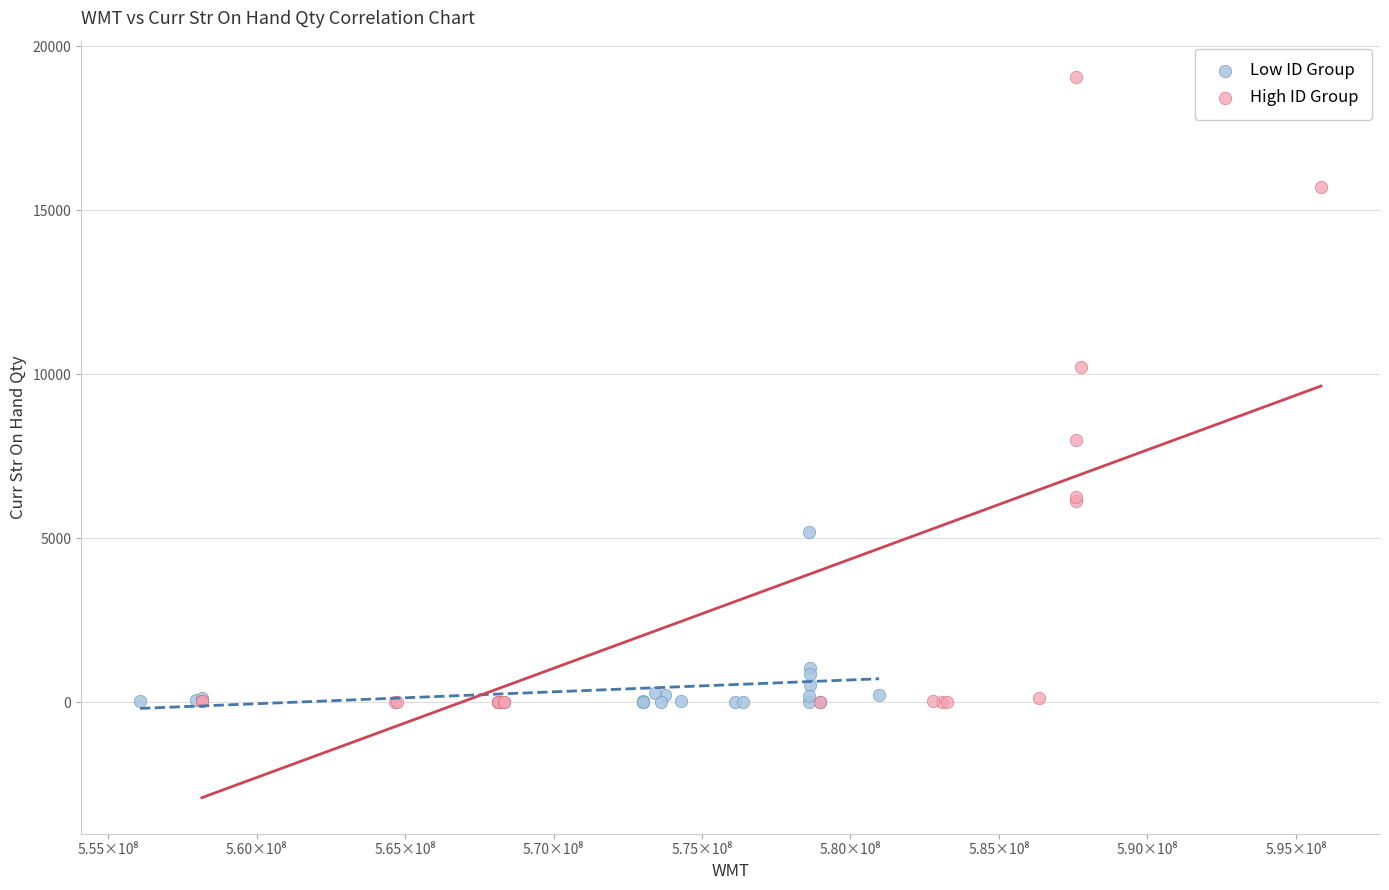

Which series has the largest Y range (max minus min)?

High ID Group